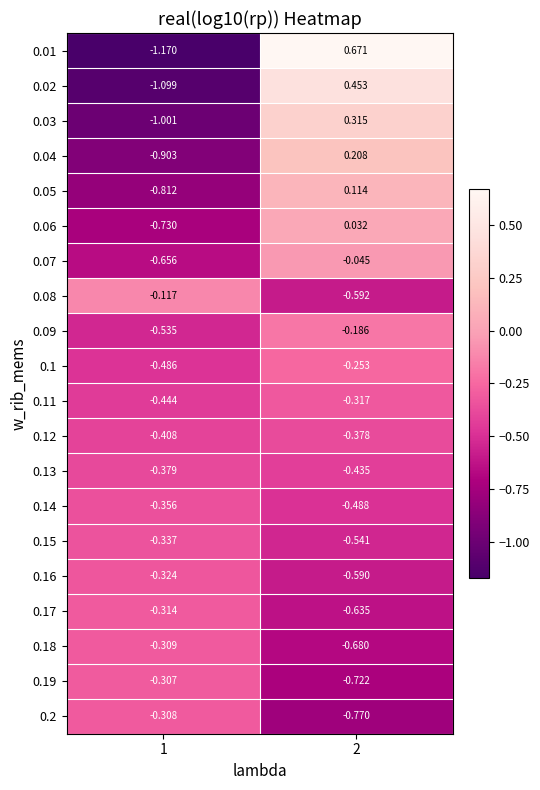

Is the value of 0.06 at 2 greater than the value of 0.07 at 2?

Yes